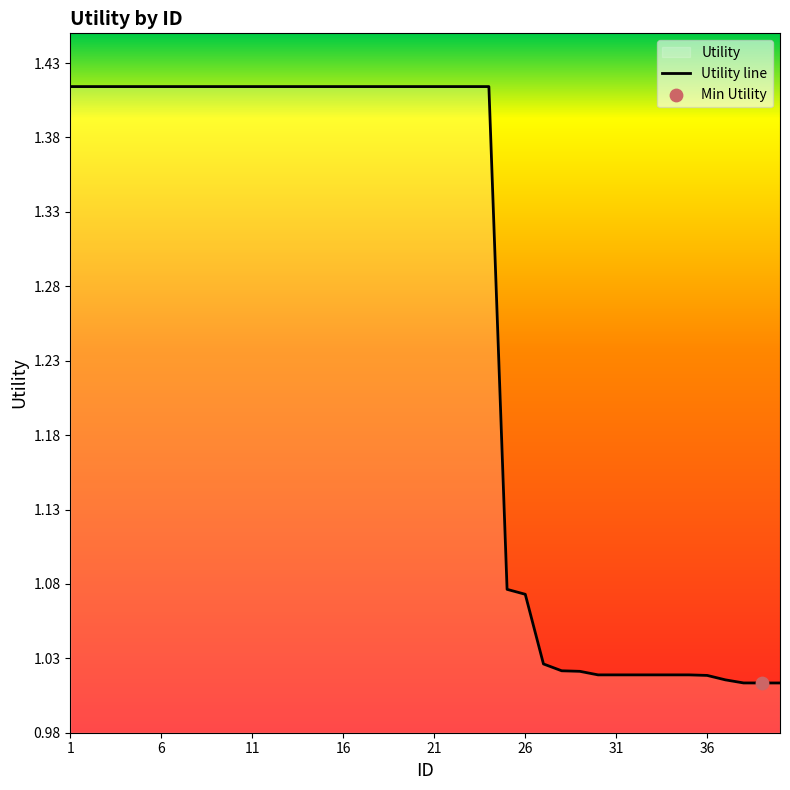

What is the difference between the maximum and minimum values?

0.4